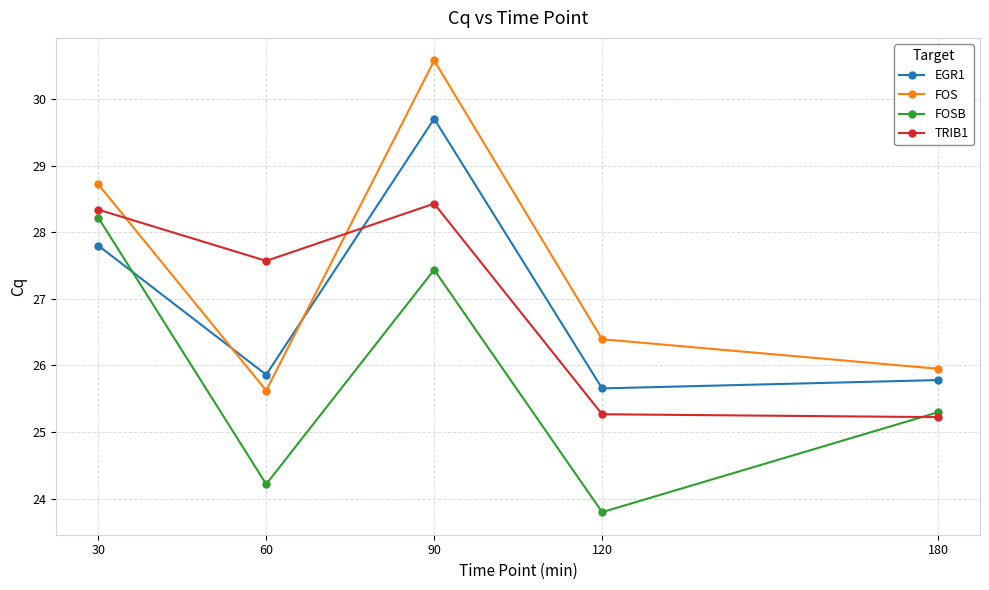

Where does the FOS series first go above 26?

30